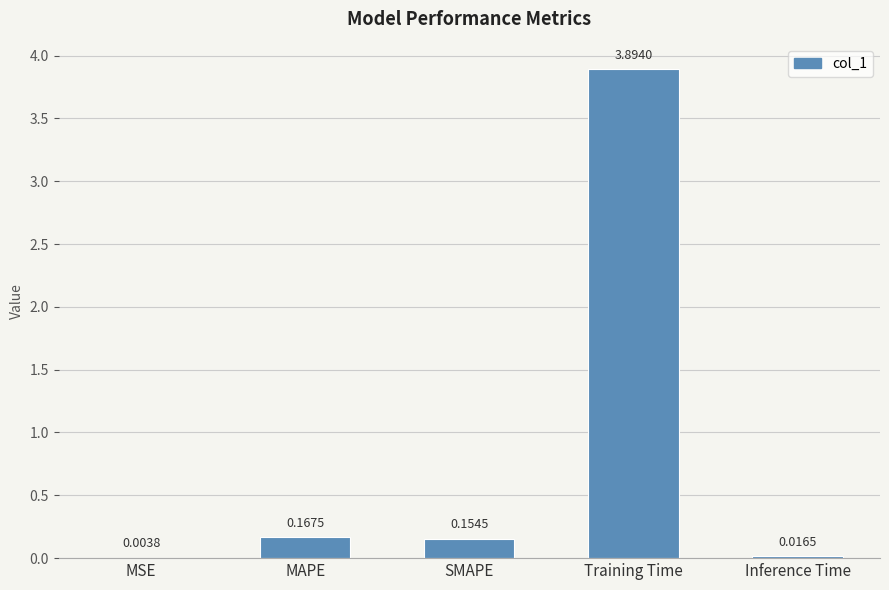

At which category does the chart reach its peak across all series?

Training Time